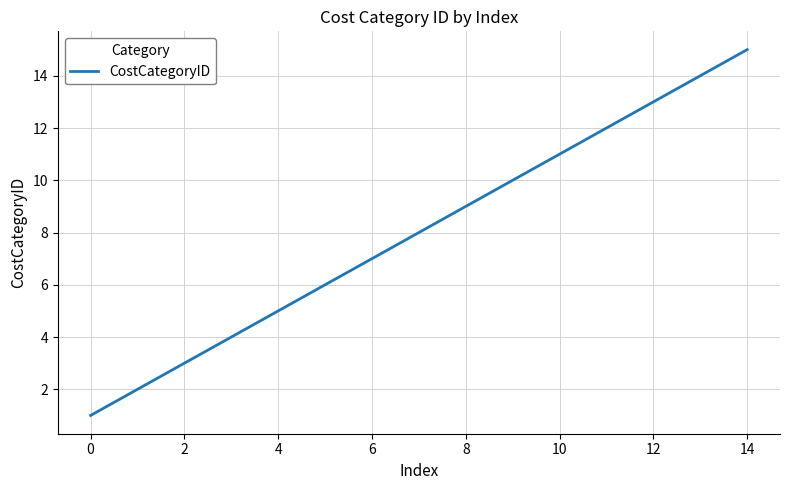

What is the greatest value displayed?

15